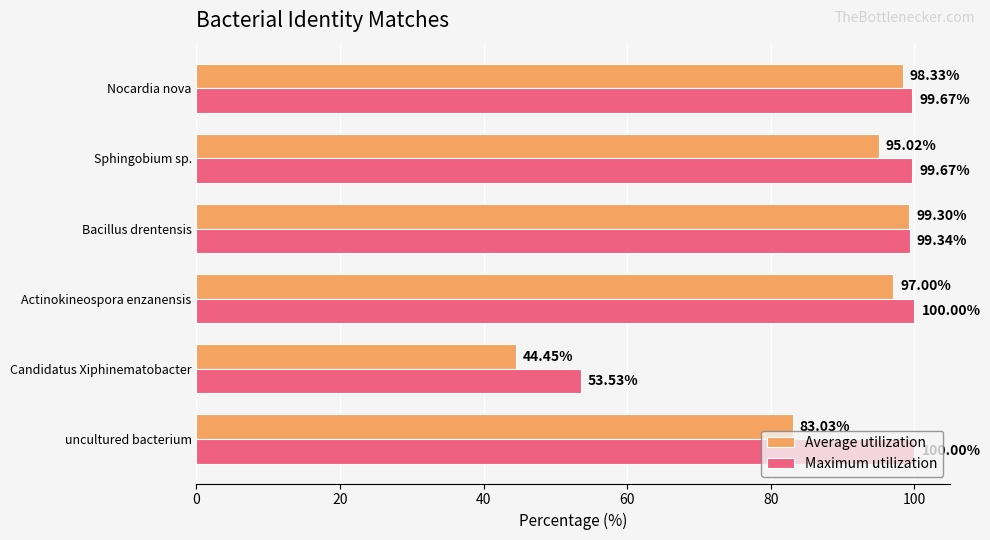

At which label does Average utilization reach its peak?

Bacillus drentensis